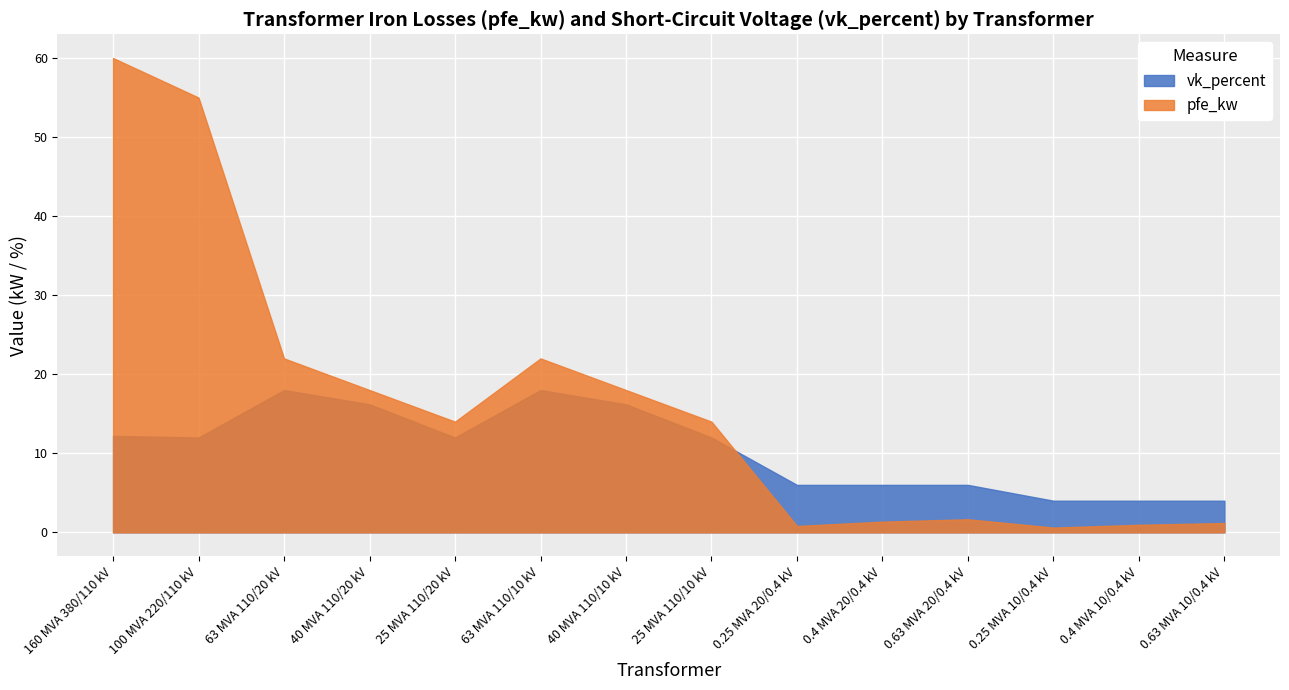

The pfe_kw series shows 31.8 at 63 MVA 110/20 kV. True or false?

False